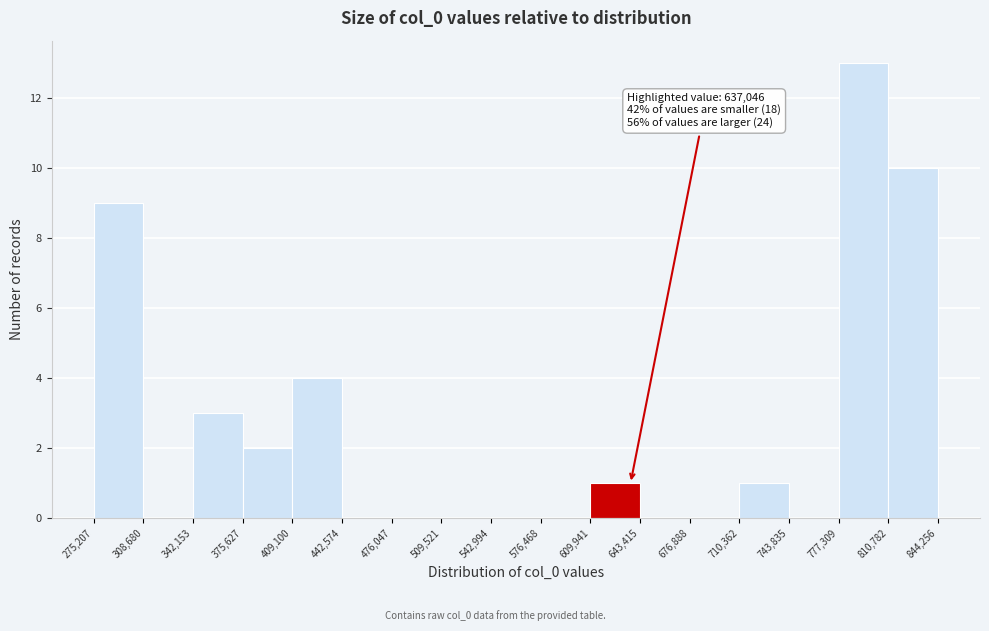

Which range on the x-axis has the tallest bar?

777,309 to 810,782